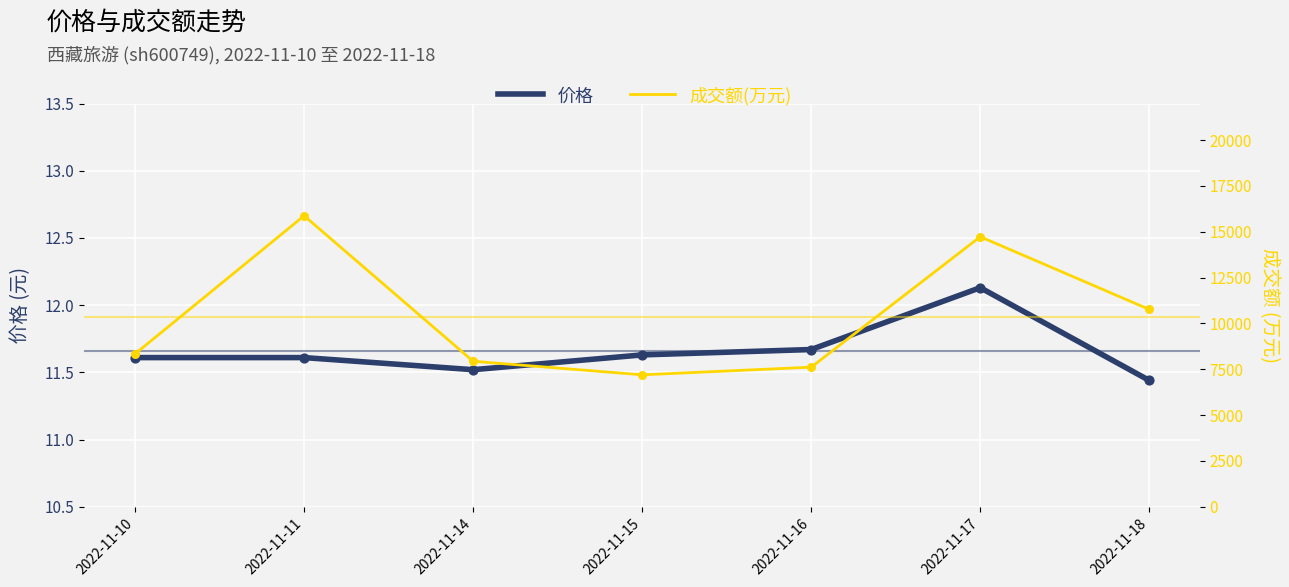

Is the value of 价格 at 2022-11-11 greater than the value of 成交额(万元) at 2022-11-10?

No